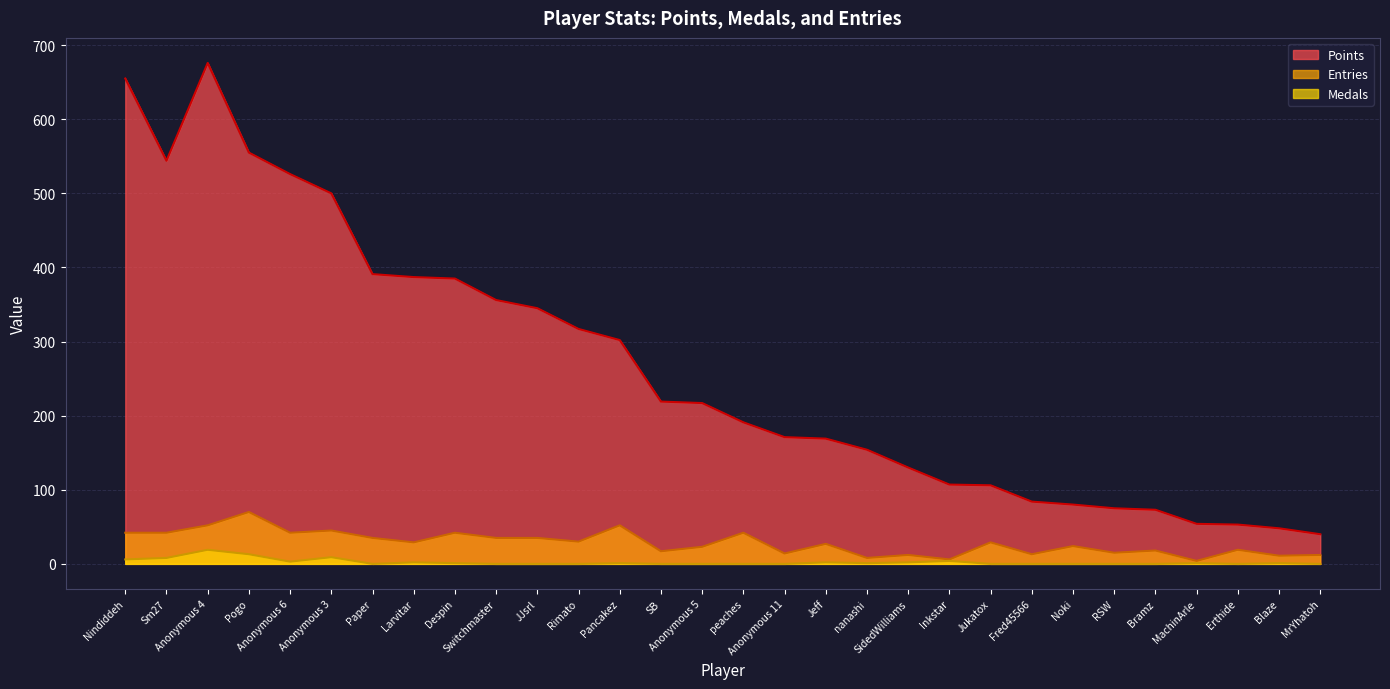

Which series has the largest total across all categories?

Points